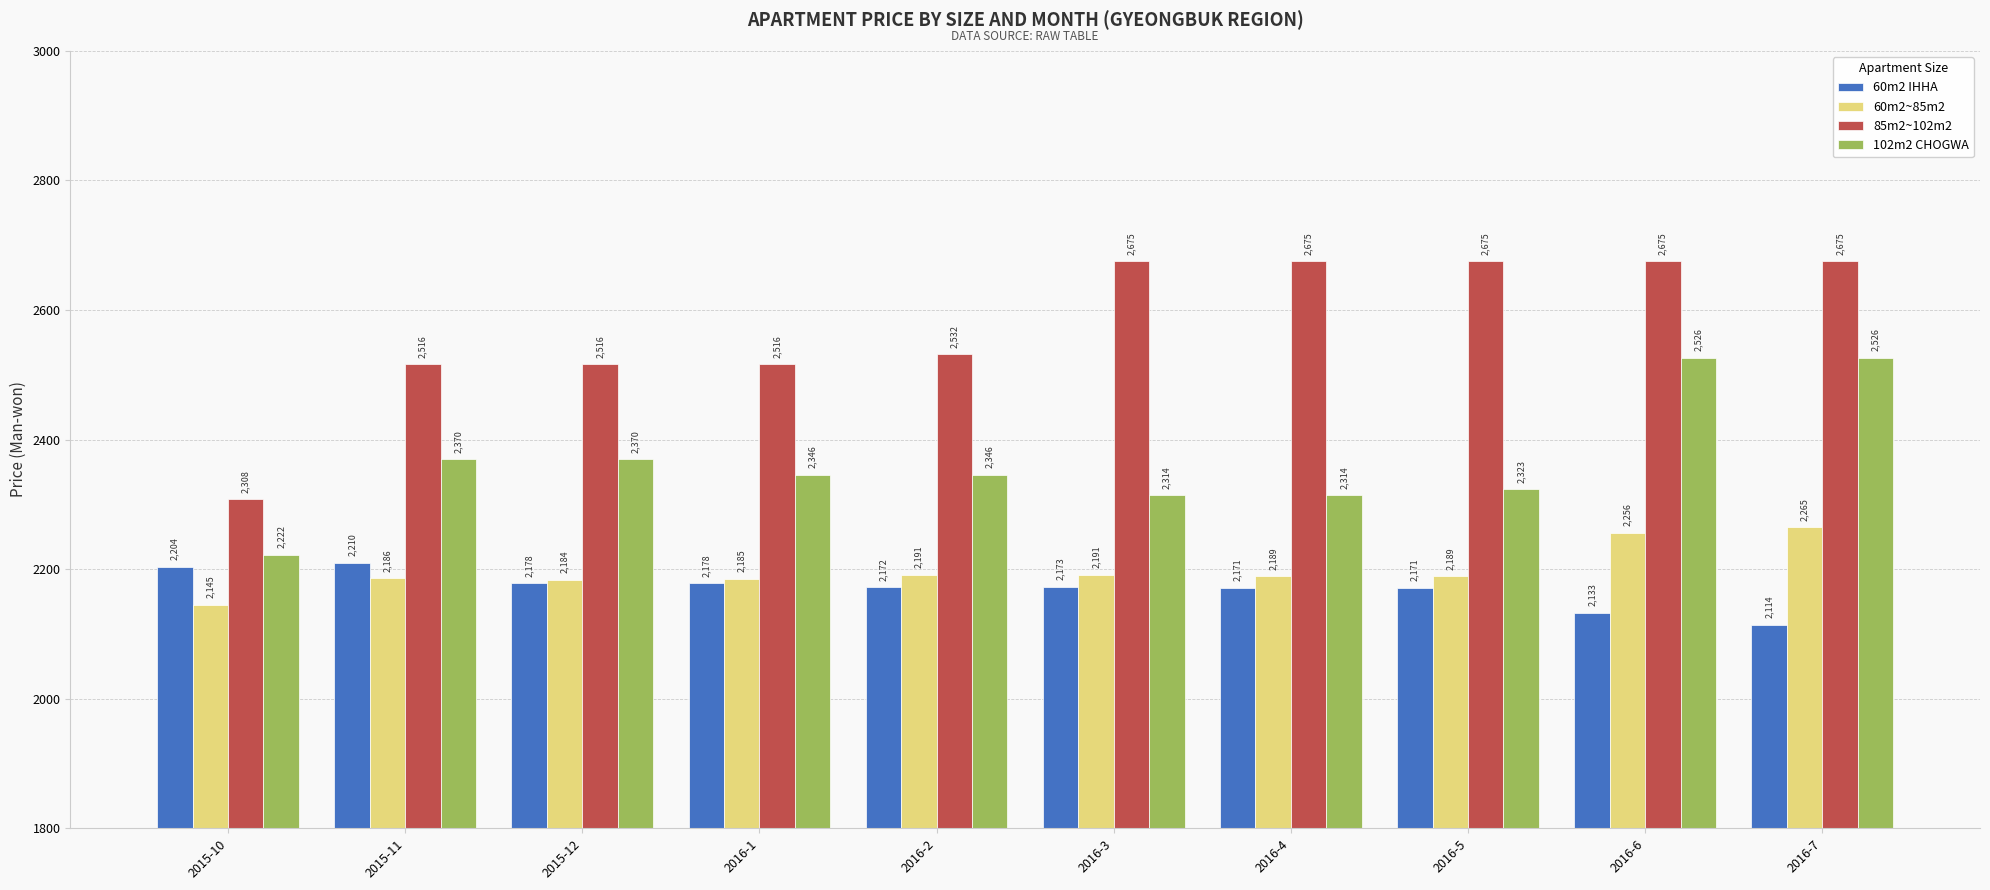

Reading left to right, extract all data points from this chart.

60m2 IHHA: 2204	2210	2178	2178	2172	2173	2171	2171	2133	2114
60m2~85m2: 2145	2186	2184	2185	2191	2191	2189	2189	2256	2265
85m2~102m2: 2308	2516	2516	2516	2532	2675	2675	2675	2675	2675
102m2 CHOGWA: 2222	2370	2370	2346	2346	2314	2314	2323	2526	2526